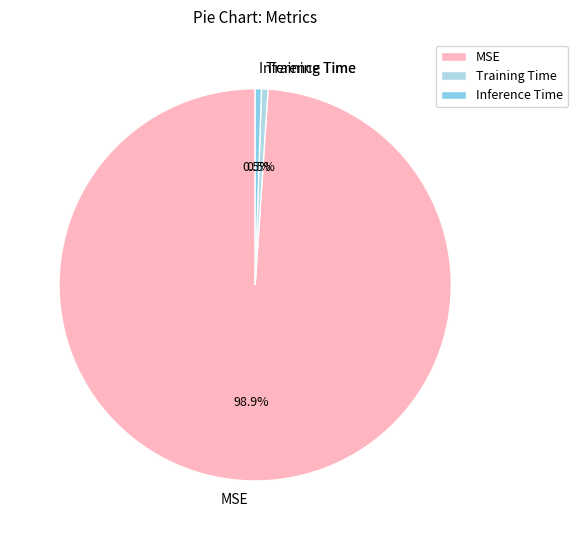

Which slice is the largest?

MSE